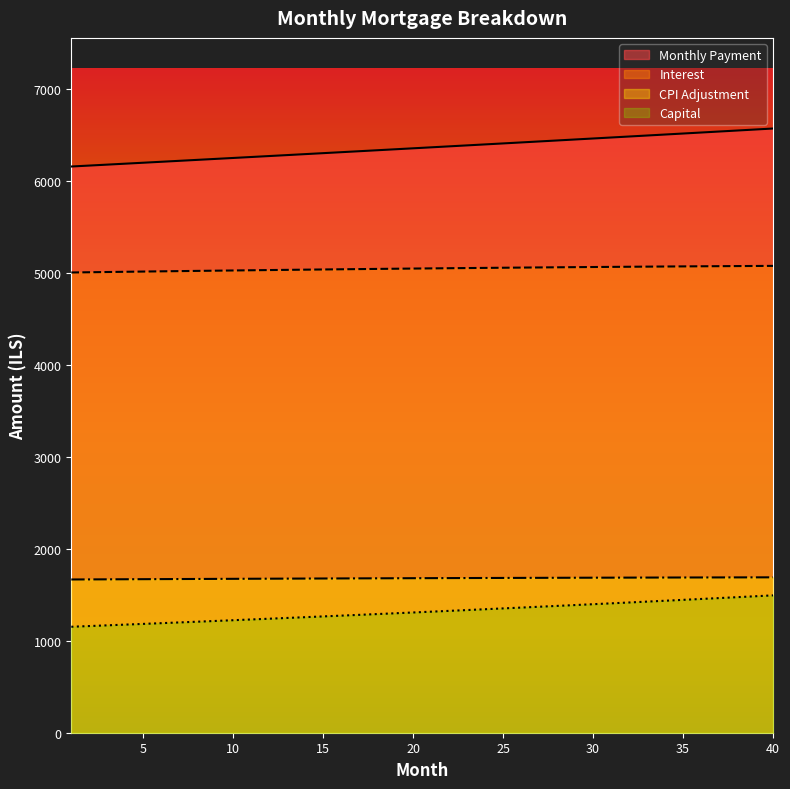

How many distinct data groups are displayed?

4